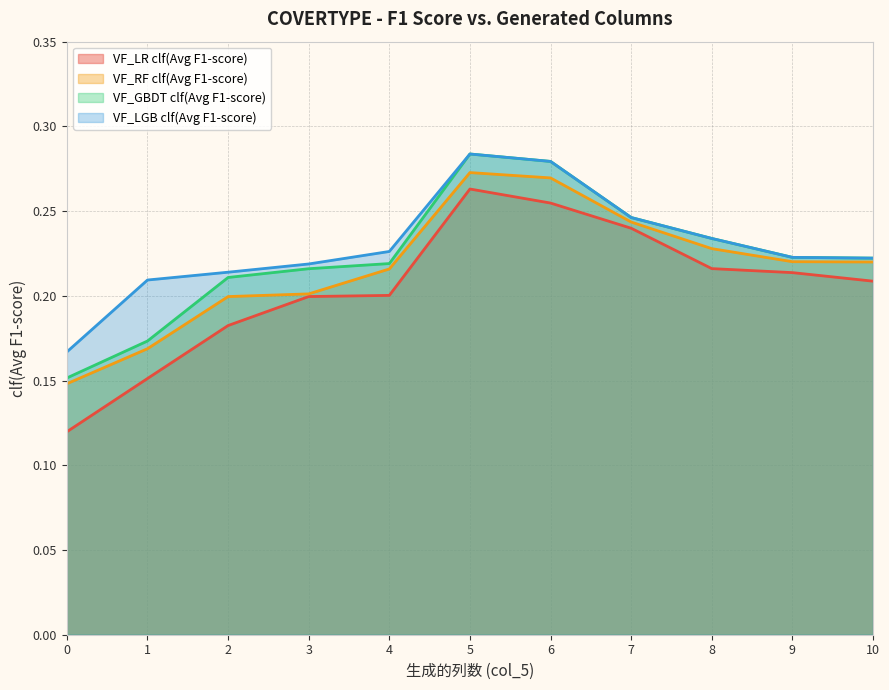

How many lines are shown in the chart?

4